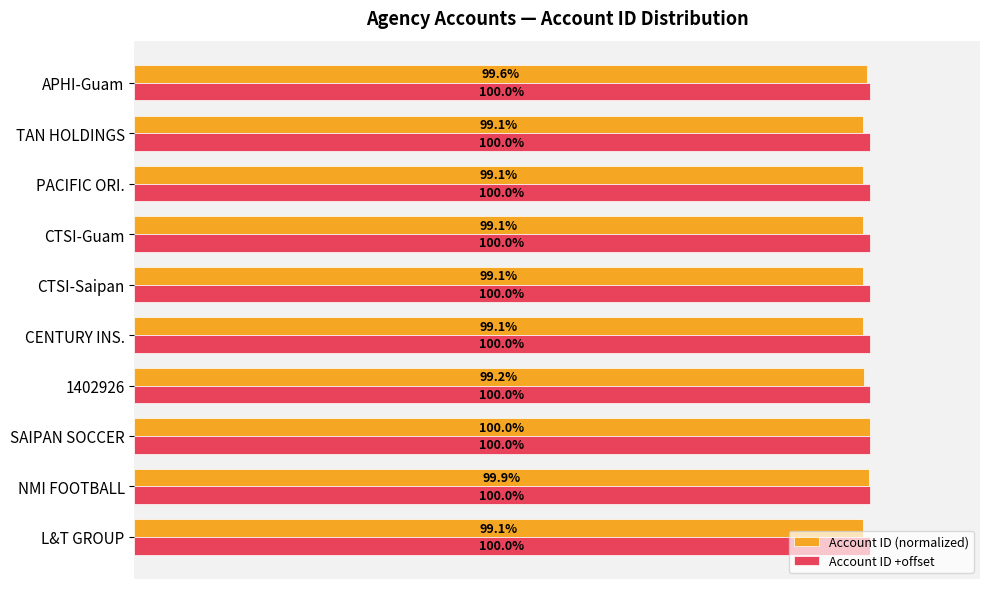

Which category has the highest value in the Account ID (normalized) series?

SAIPAN SOCCER